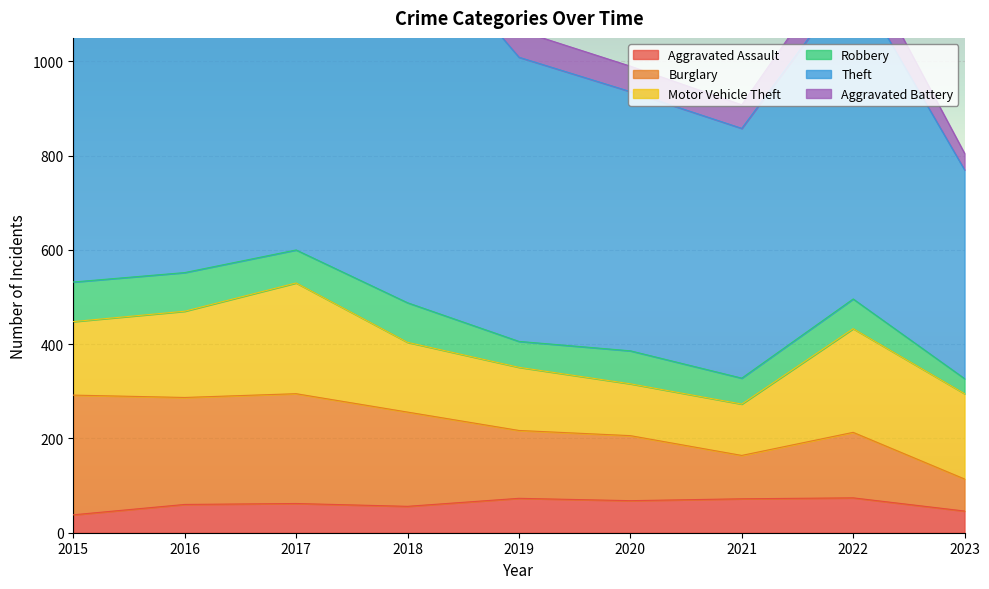

The Aggravated Assault series shows 46 at 2023. True or false?

True